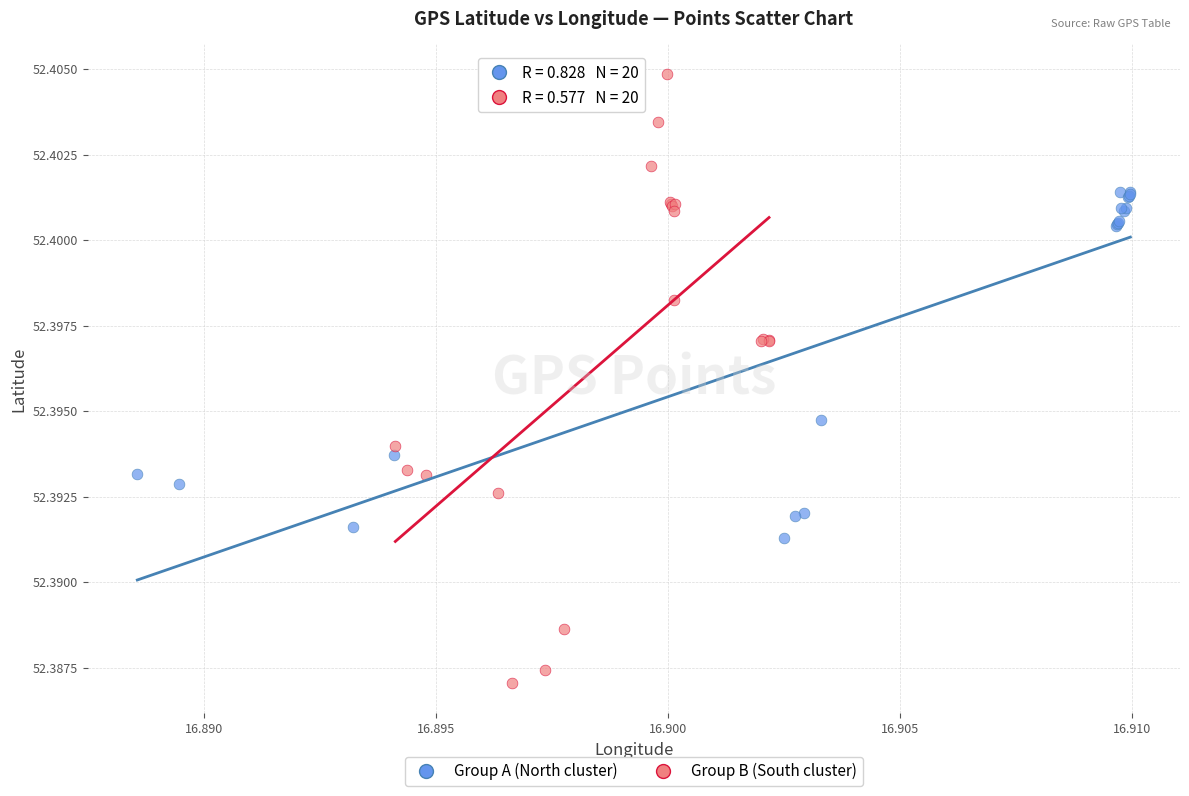

Which series contains the highest Y value?

Group B (South cluster)